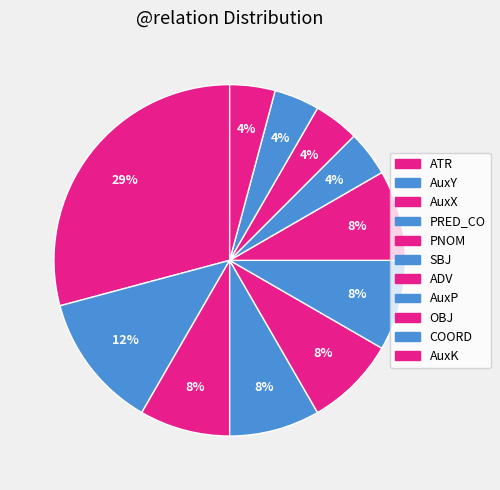

Which category has the biggest portion of the pie?

ATR